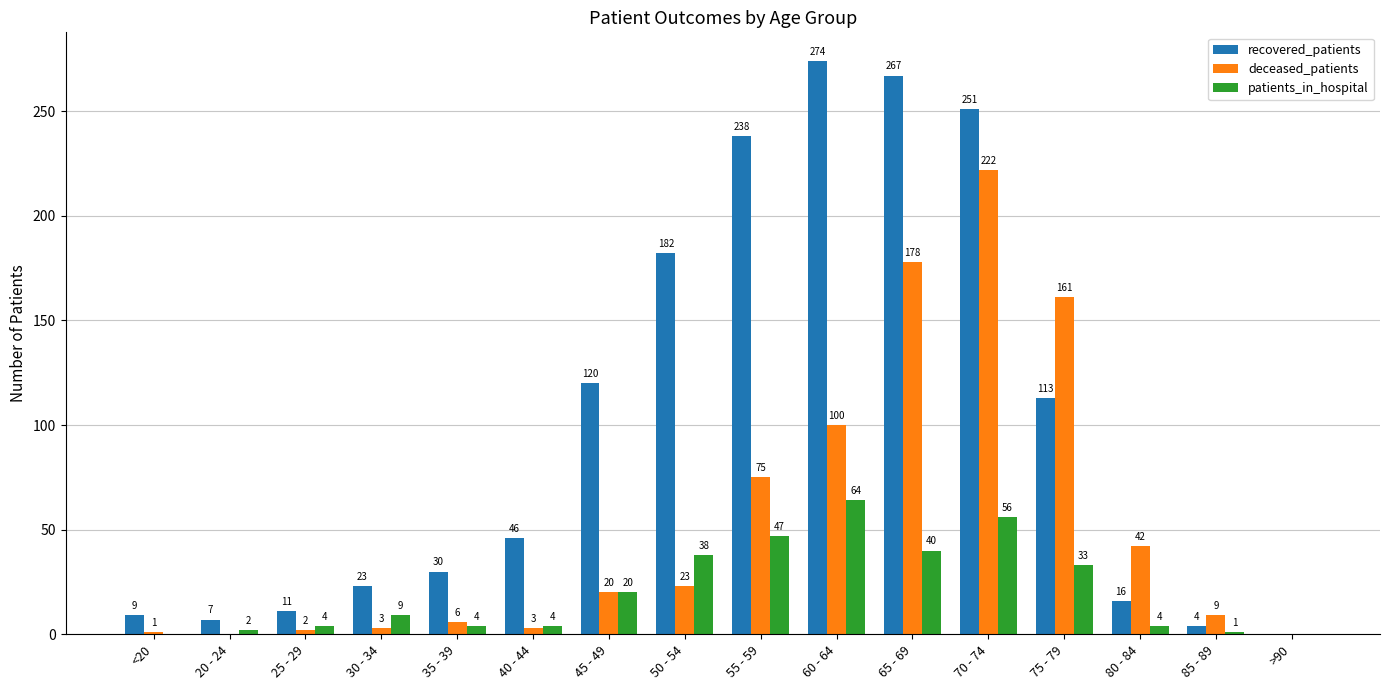

What is the sum of all patients_in_hospital values?

326